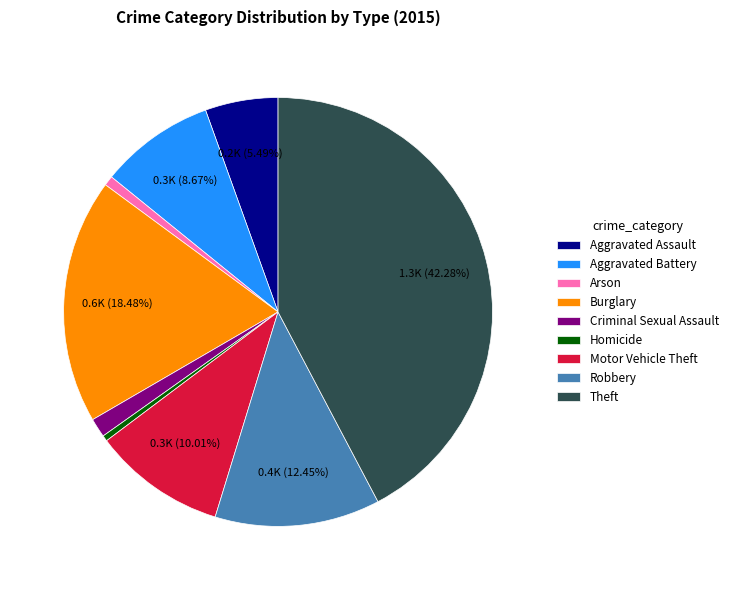

How many segments does this pie chart have?

9